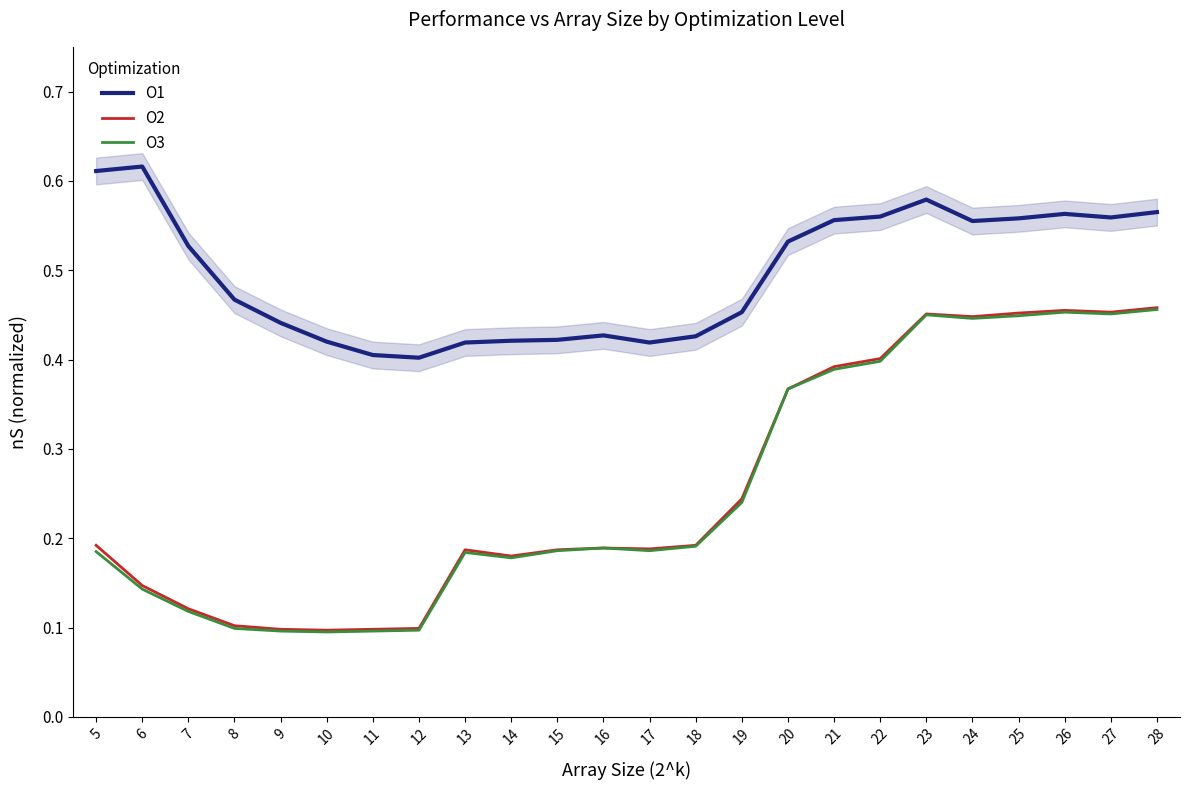

What is the sum of all O3 values?

6.1